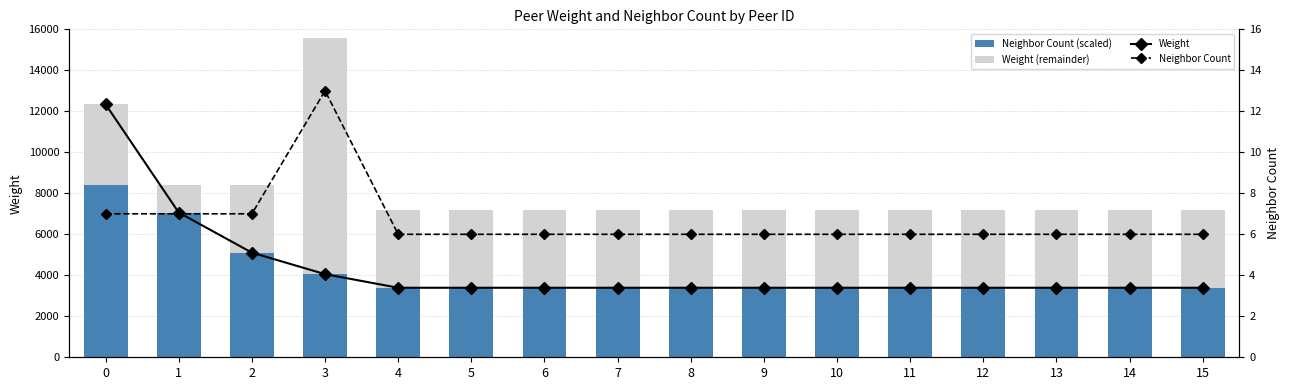

Between 5 and 1, which is larger?

1